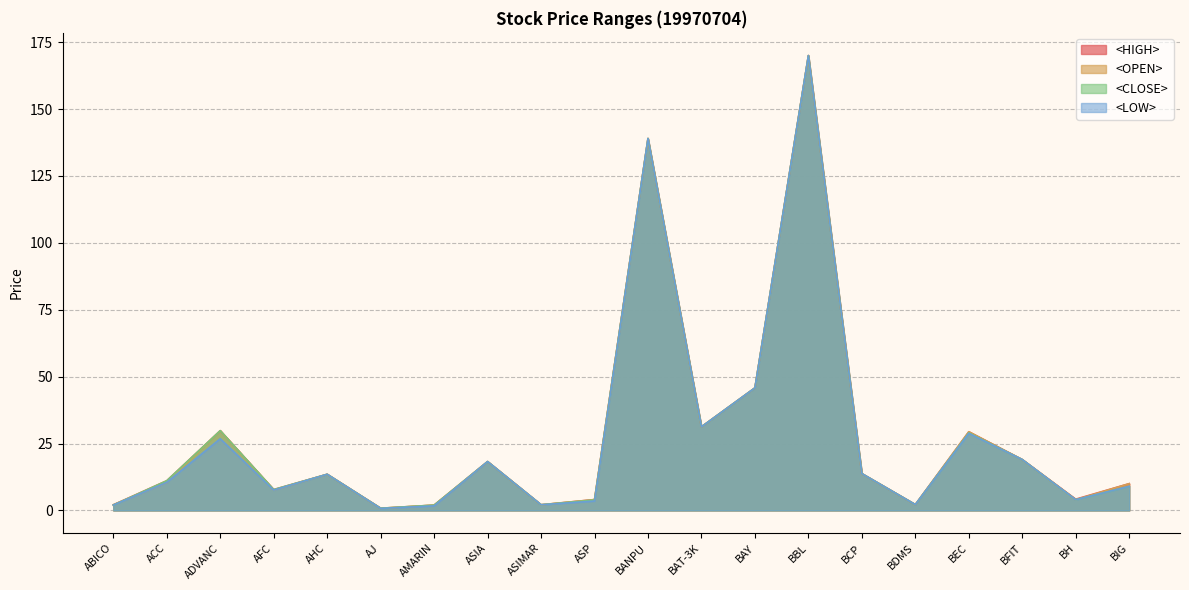

Where is the first local maximum for <CLOSE>?

ADVANC